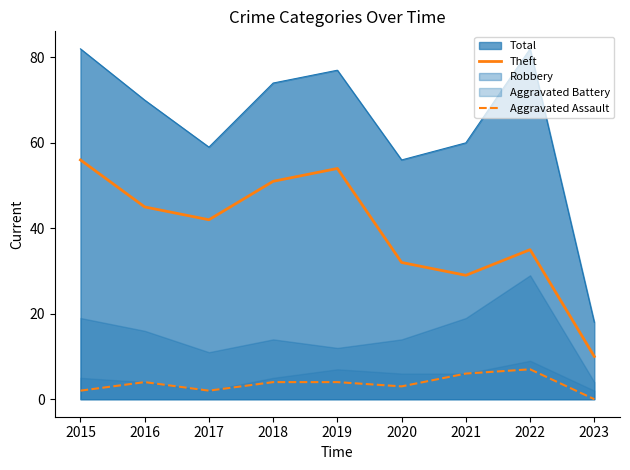

Is the value of Aggravated Assault at 2020 greater than the value of Theft at 2020?

No